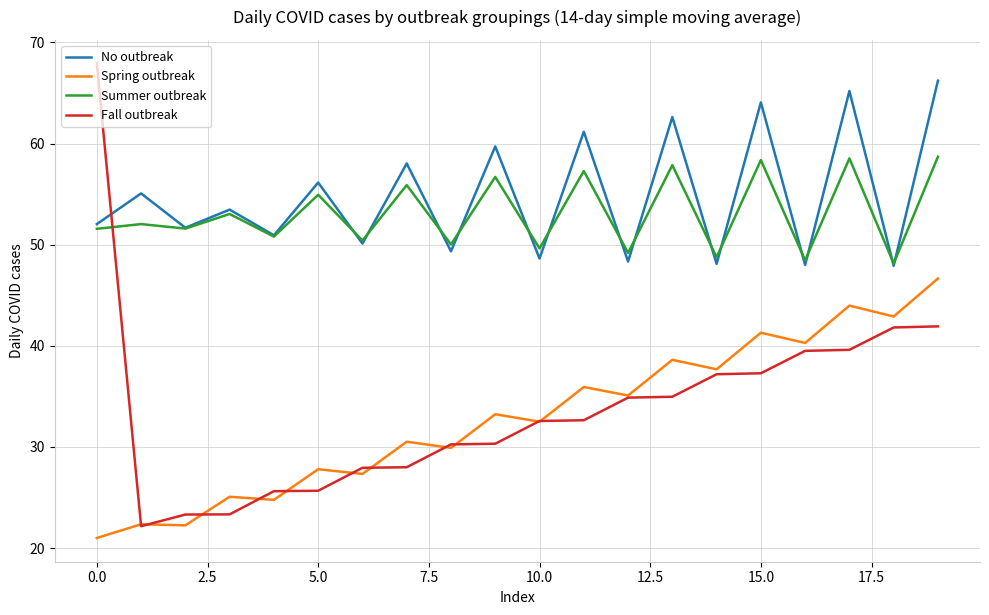

What is the highest value of the Spring outbreak series?

46.7